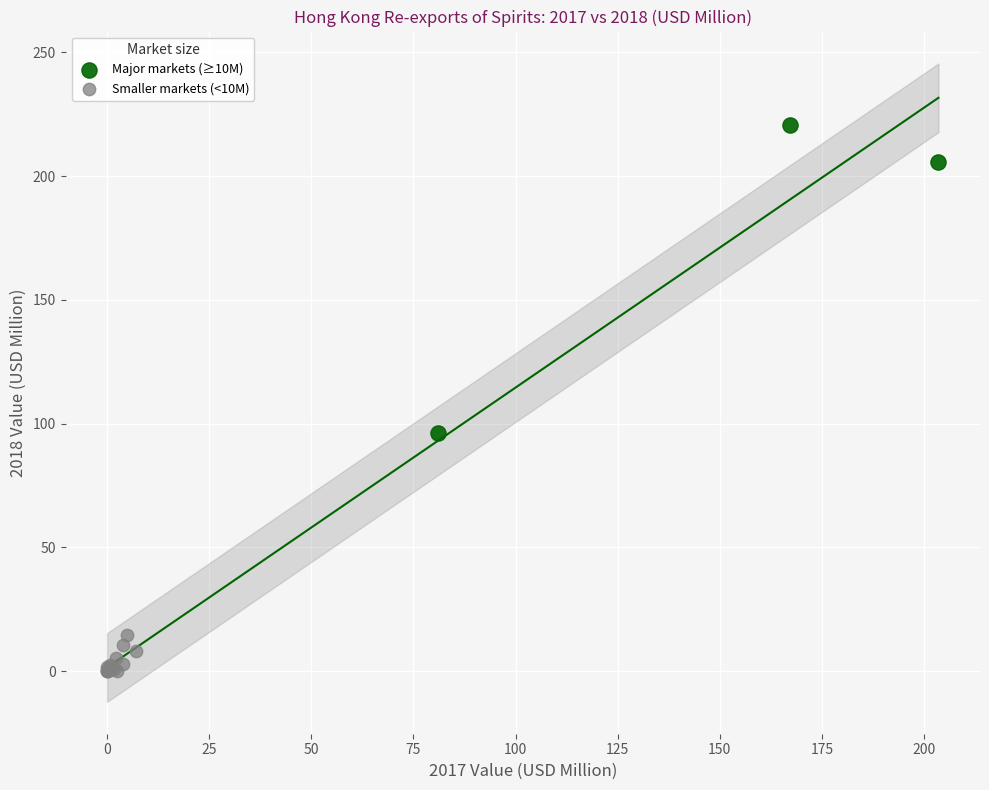

What are all the series names shown in the legend?

Major markets (≥10M), Smaller markets (<10M)